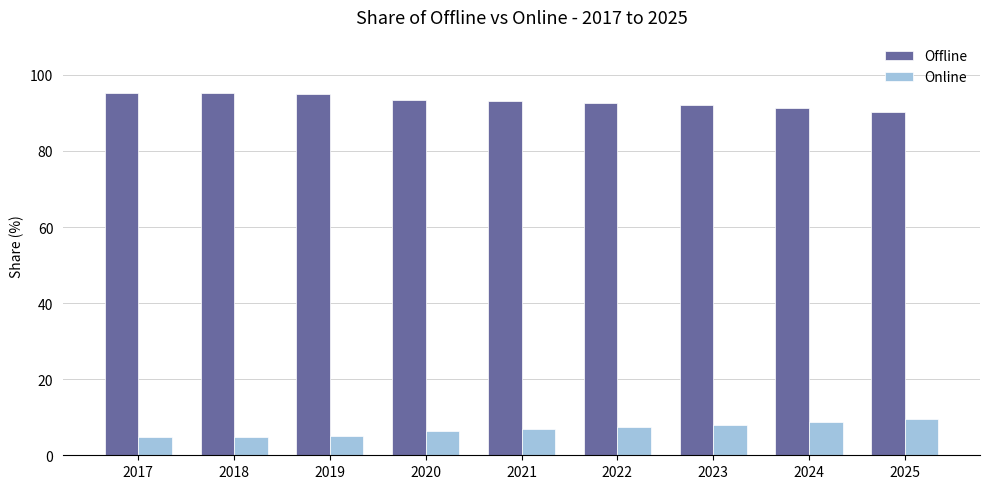

True or false: Online has a value of 3.9 at 2022.

False